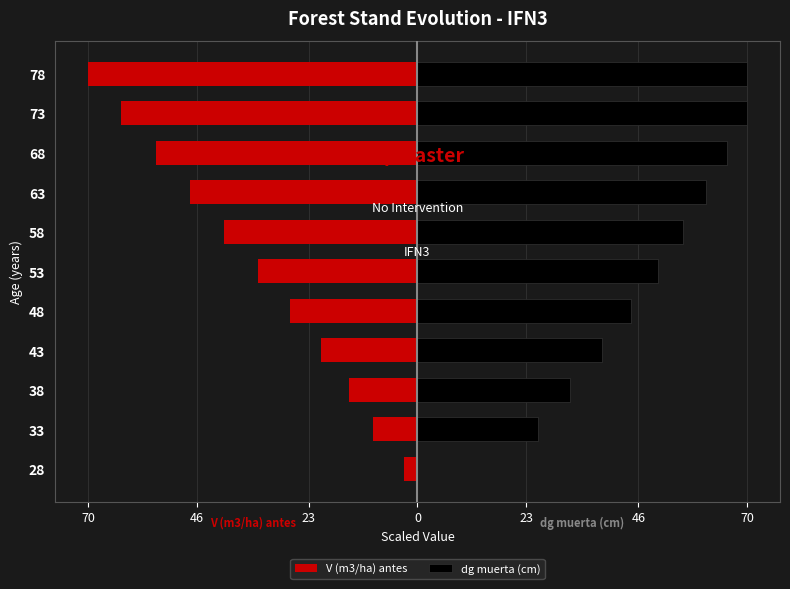

True or false: dg muerta (cm) has a value of 46.6 at 38.

False